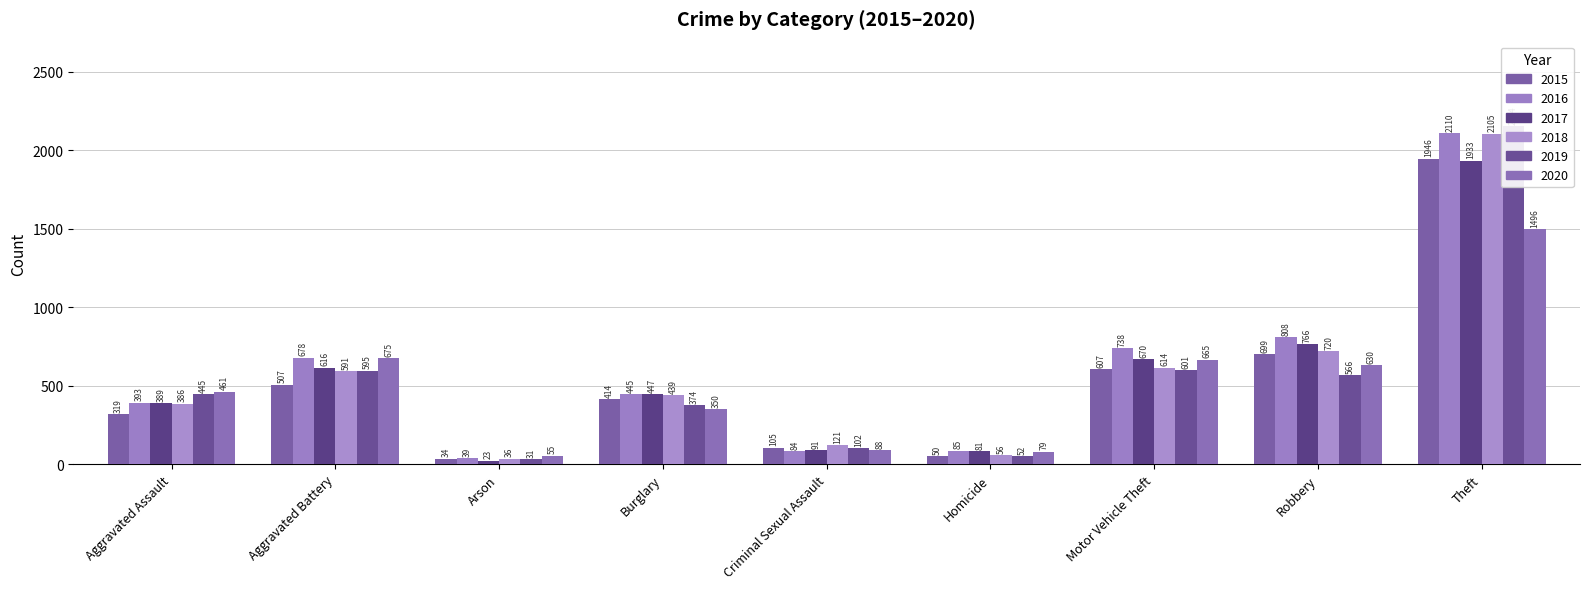

What is the greatest value displayed?

2154